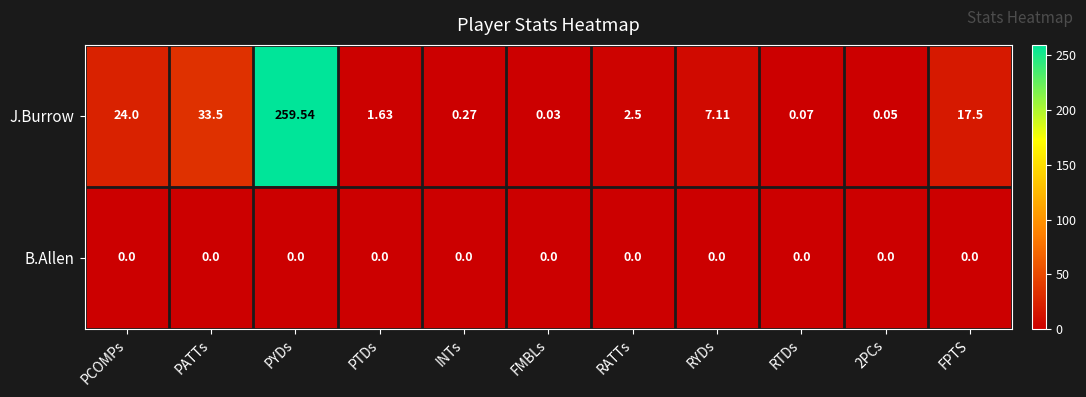

Is the value of J.Burrow at PTDs greater than the value of B.Allen at PYDs?

Yes